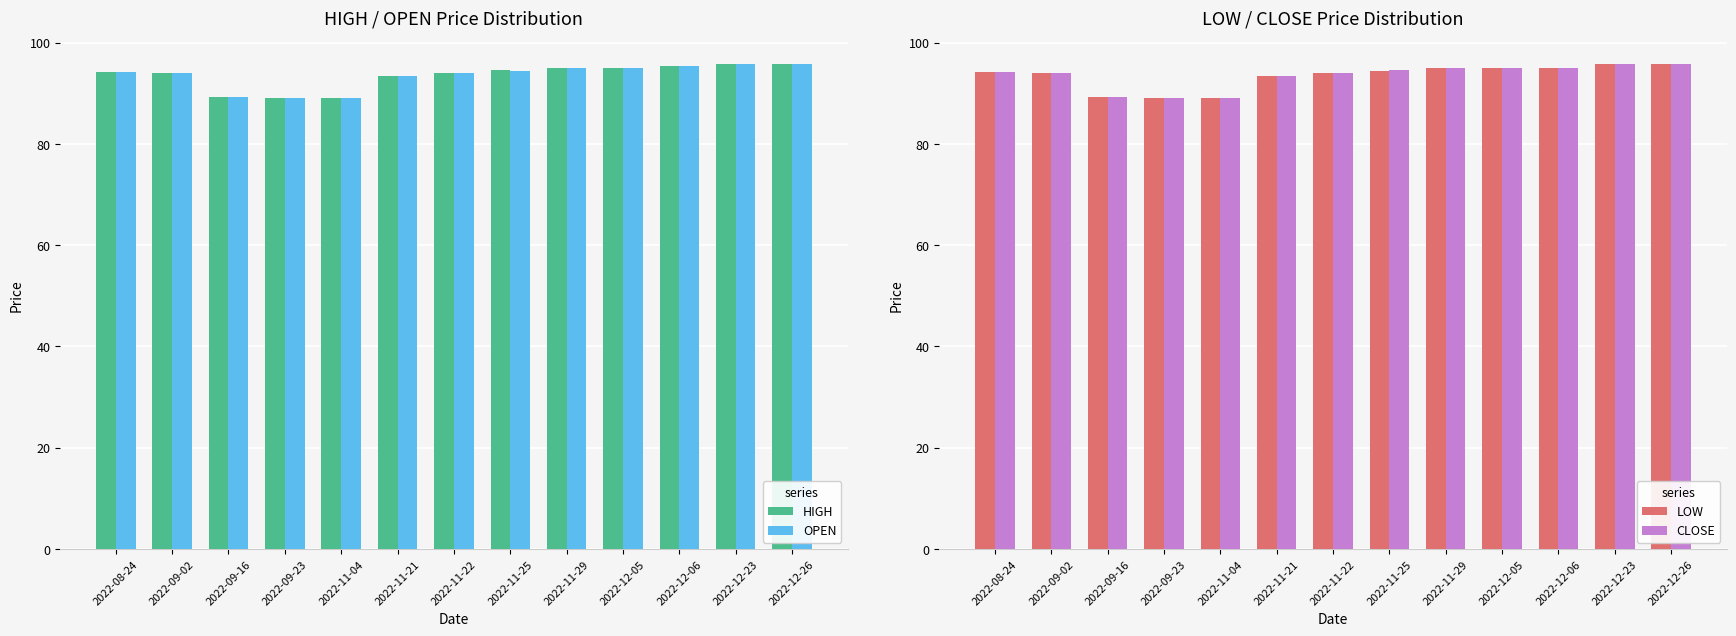

Does the chart contain any negative values?

No